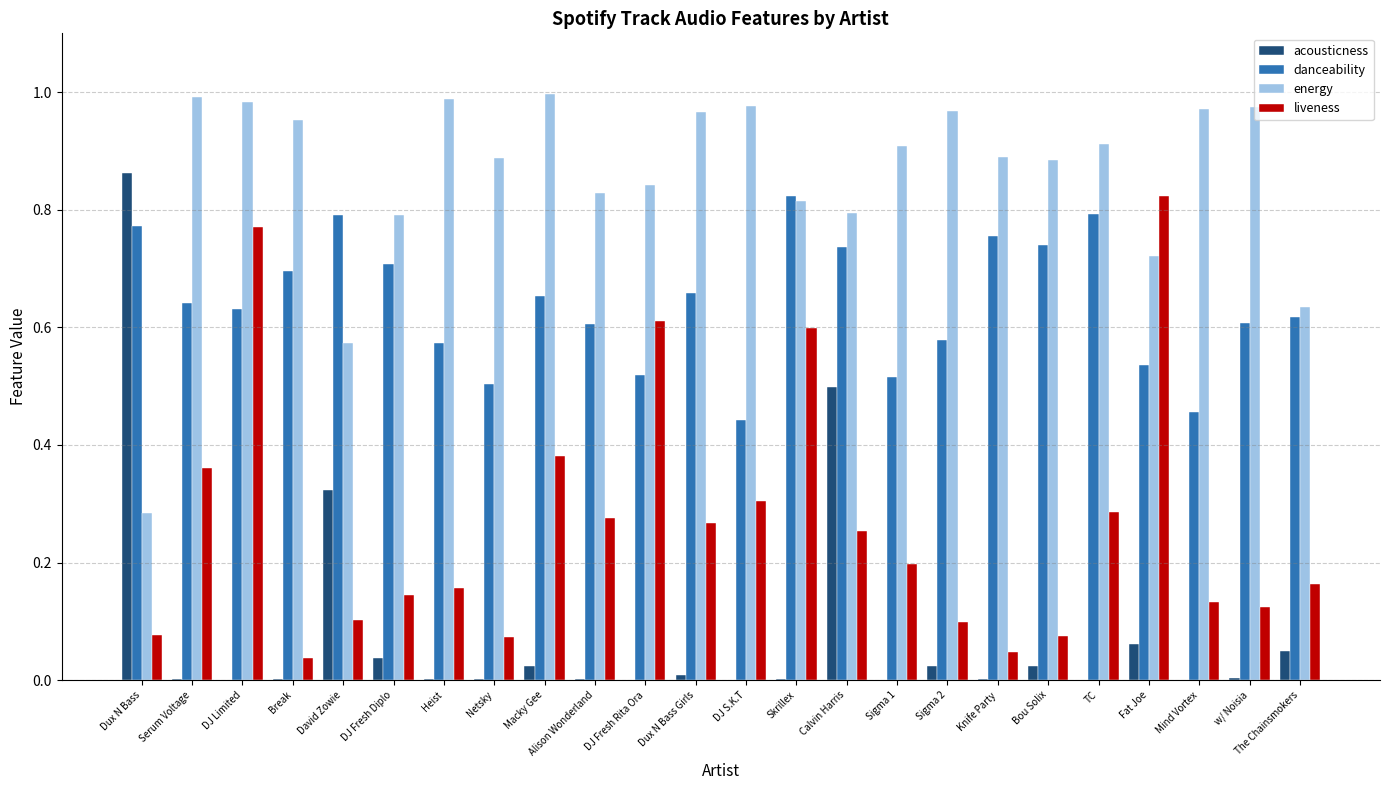

Between Dux N Bass Girls and Fat Joe, which series saw the biggest shift?

liveness